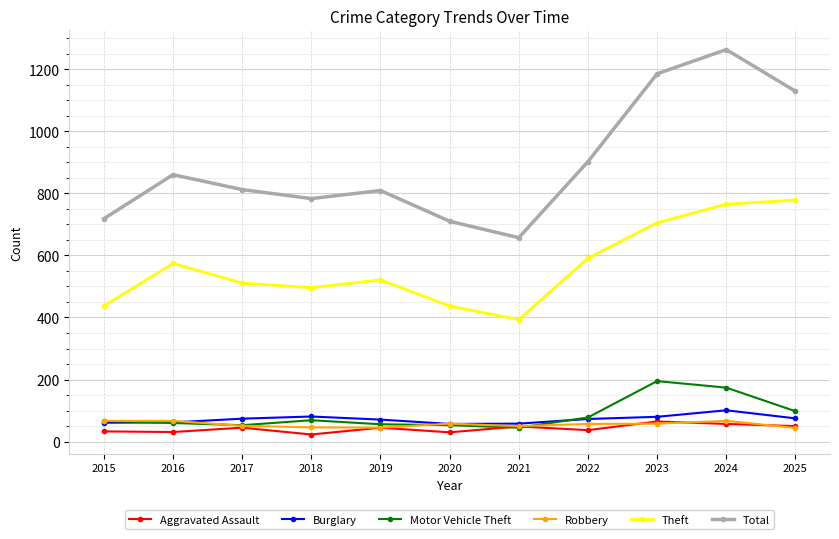

What is the average value of the Total series?

893